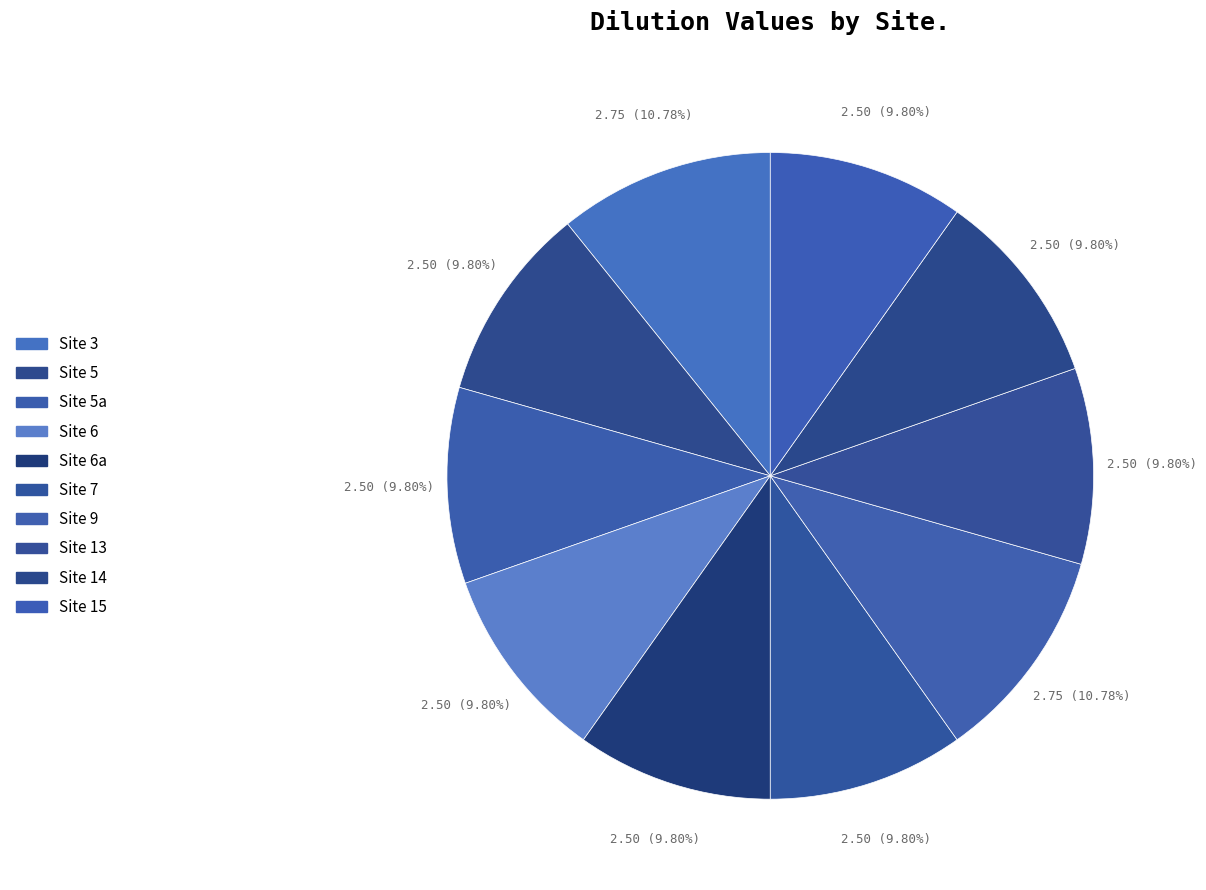

To the nearest percent, what is the difference between the largest and smallest slice percentages?

1%